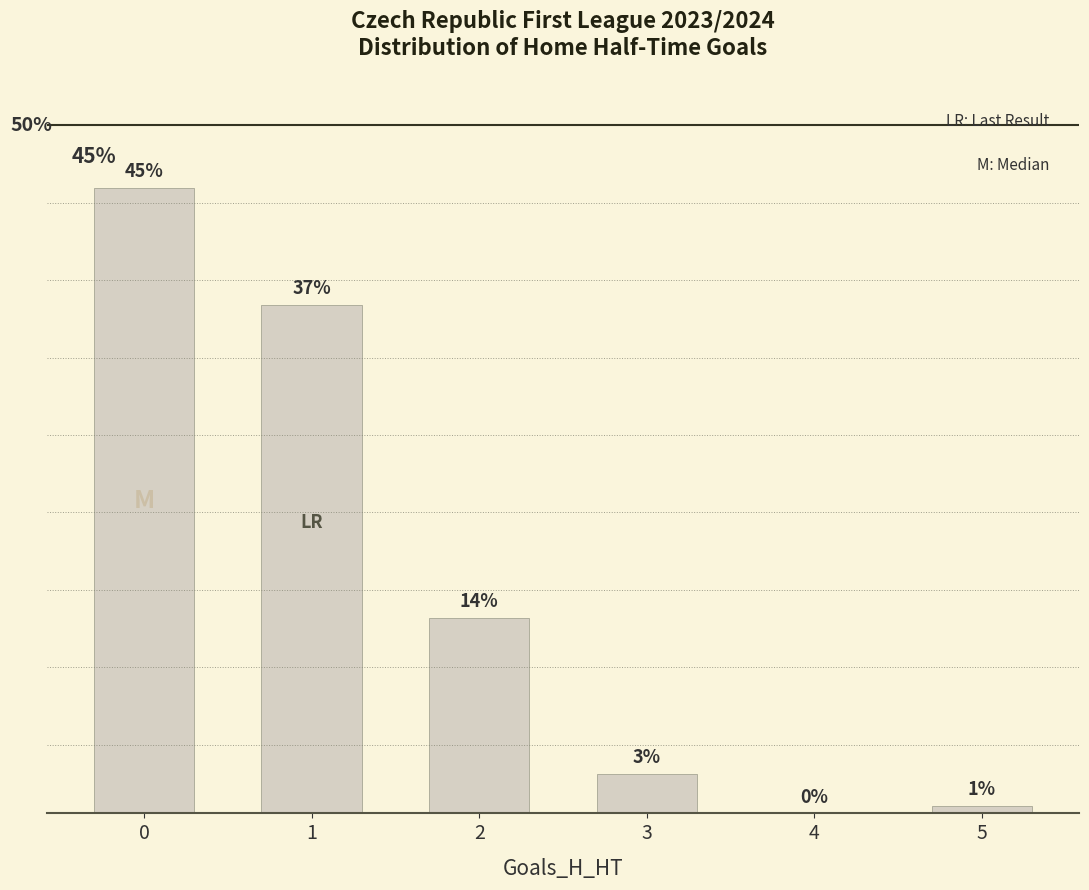

List the labels in order of value, largest first.

0, 1, 2, 3, 5, 4